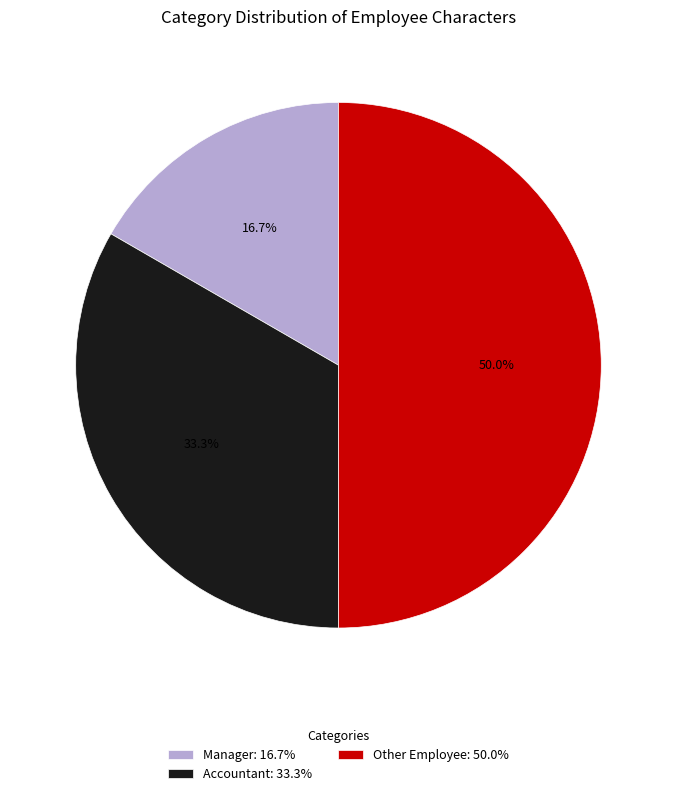

Is it true that Other Employee is 50% of the pie?

True